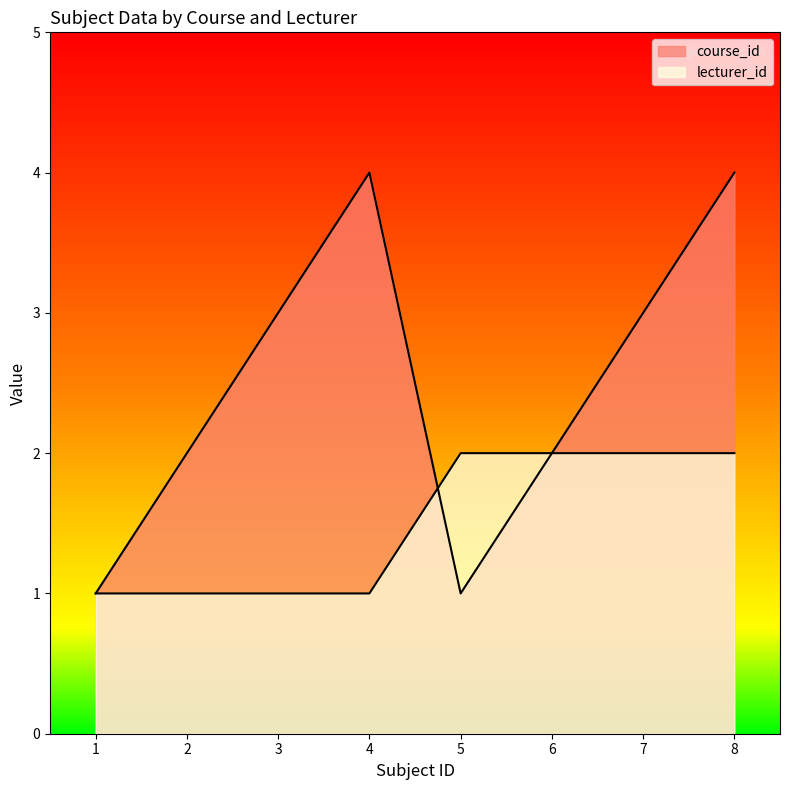

Reading left to right, transcribe all the data shown in this chart.

course_id: 1	2	3	4	1	2	3	4
lecturer_id: 1	1	1	1	2	2	2	2